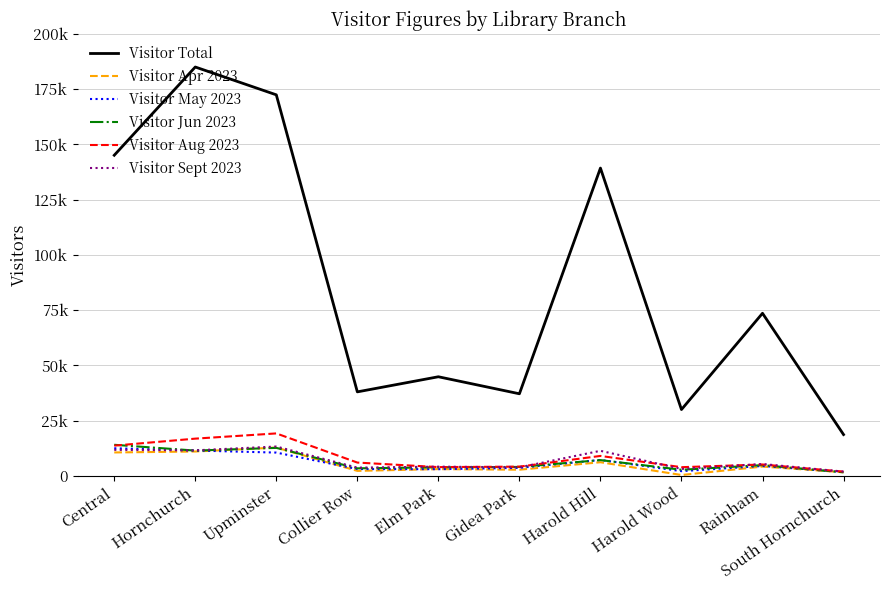

What are all the series names shown in the legend?

Visitor Total, Visitor Apr 2023, Visitor May 2023, Visitor Jun 2023, Visitor Aug 2023, Visitor Sept 2023